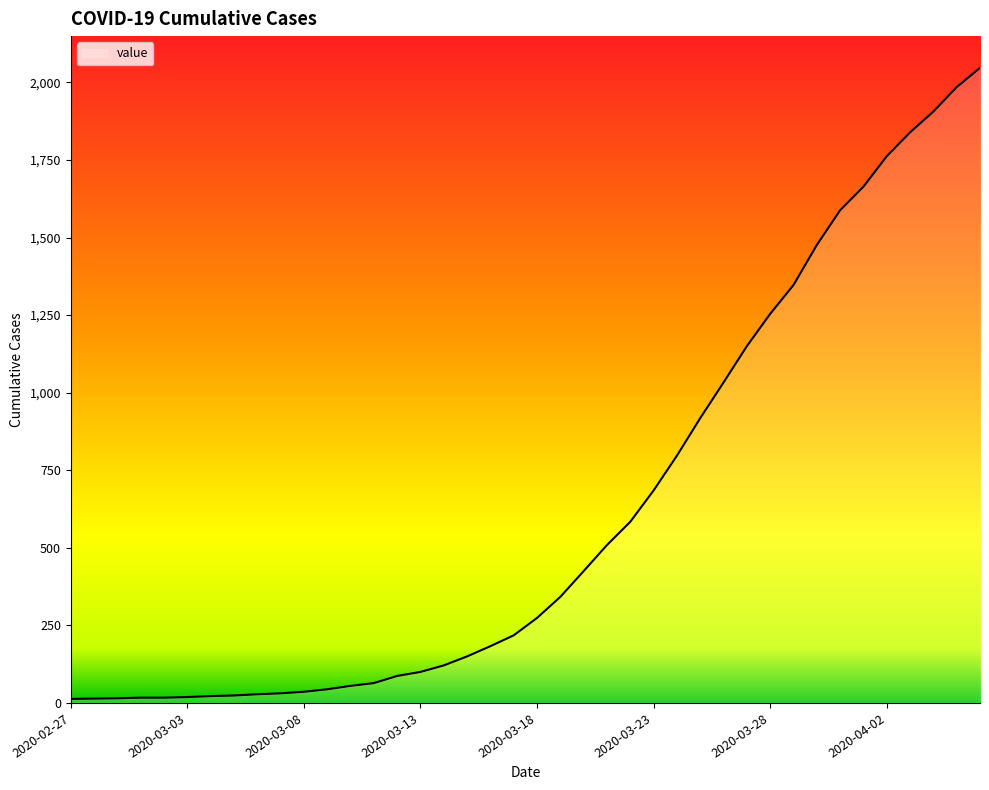

What is the maximum value shown in the chart?

2047